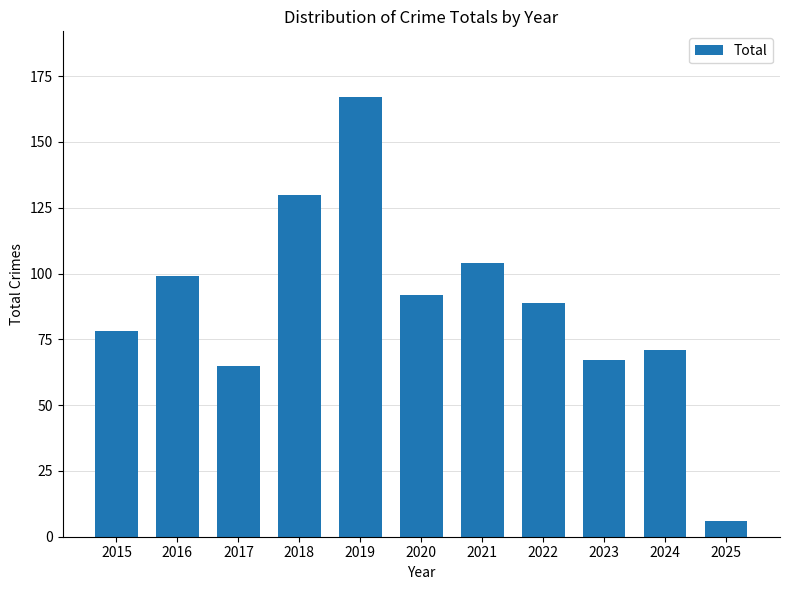

Rank the categories by value from lowest to highest.

2025, 2017, 2023, 2024, 2015, 2022, 2020, 2016, 2021, 2018, 2019